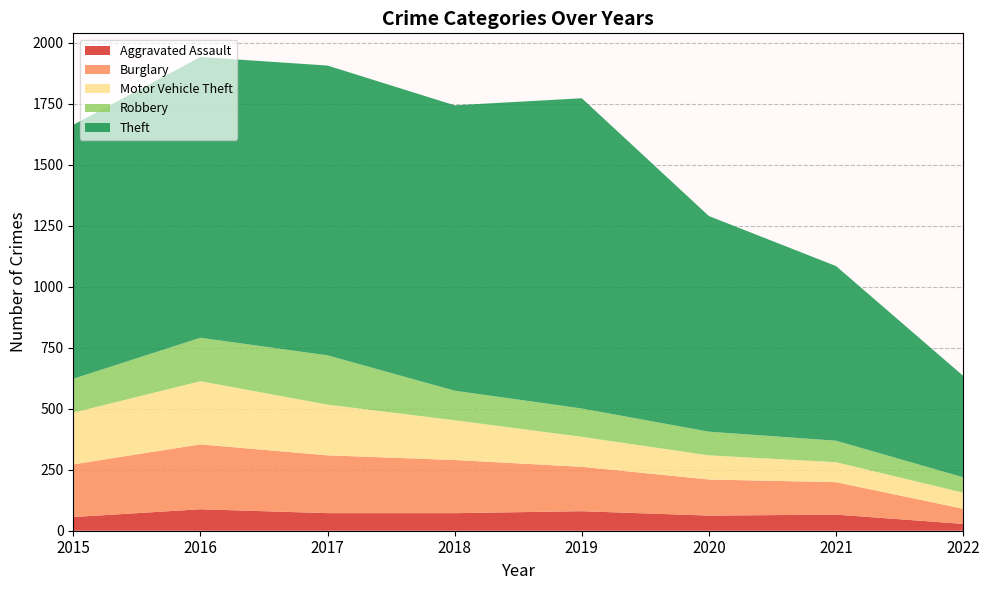

Reading right to left, what are all the values shown in this chart?

Aggravated Assault: 2022=28	2021=66	2020=62	2019=80	2018=72	2017=72	2016=88	2015=56
Burglary: 2022=62	2021=133	2020=148	2019=182	2018=218	2017=237	2016=266	2015=216
Motor Vehicle Theft: 2022=66	2021=82	2020=99	2019=123	2018=163	2017=208	2016=259	2015=212
Robbery: 2022=63	2021=88	2020=97	2019=116	2018=121	2017=202	2016=178	2015=139
Theft: 2022=416	2021=716	2020=884	2019=1272	2018=1170	2017=1188	2016=1151	2015=1041